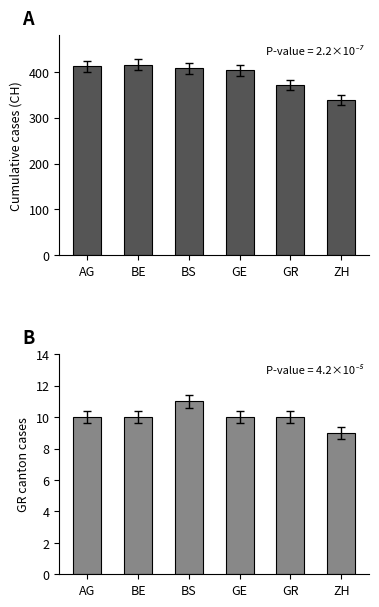

What is the label of the 1st bar from the left?

AG